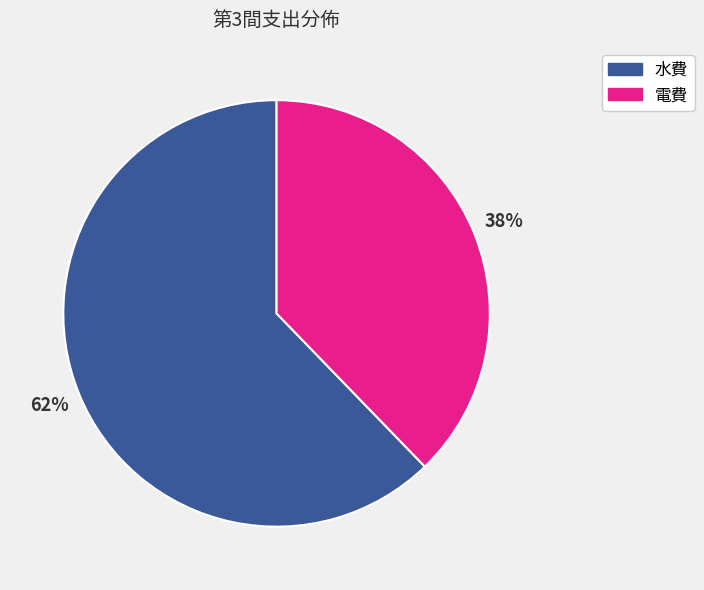

To the nearest percent, what is the difference between the largest and smallest slice percentages?

24%